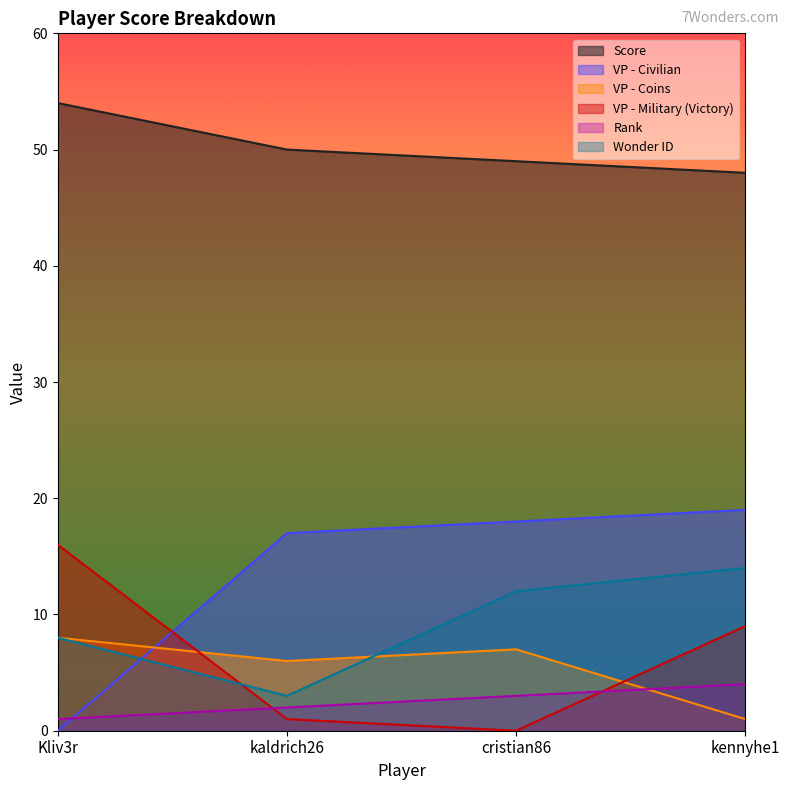

Reading right to left, what are all the values shown in this chart?

Score: 48	49	50	54
VP - Civilian: 19	18	17	0
VP - Coins: 1	7	6	8
VP - Military (Victory): 9	0	1	16
Rank: 4	3	2	1
Wonder ID: 14	12	3	8